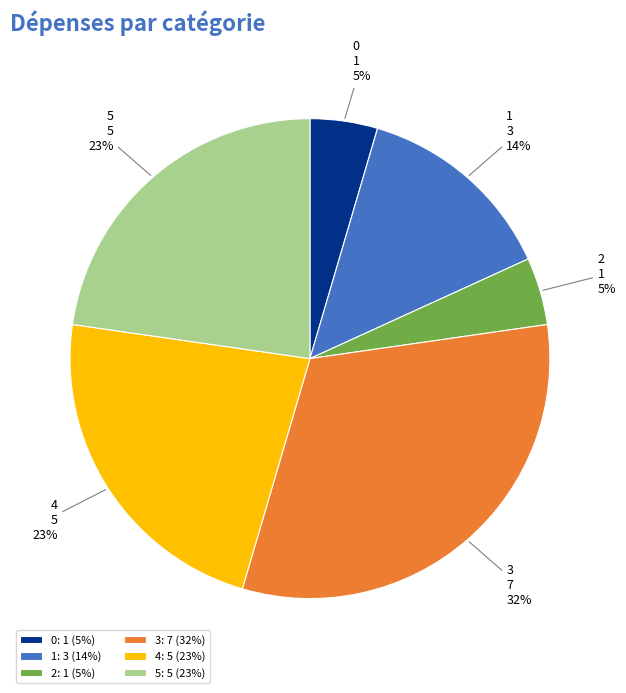

Is 4 the majority of the pie?

No